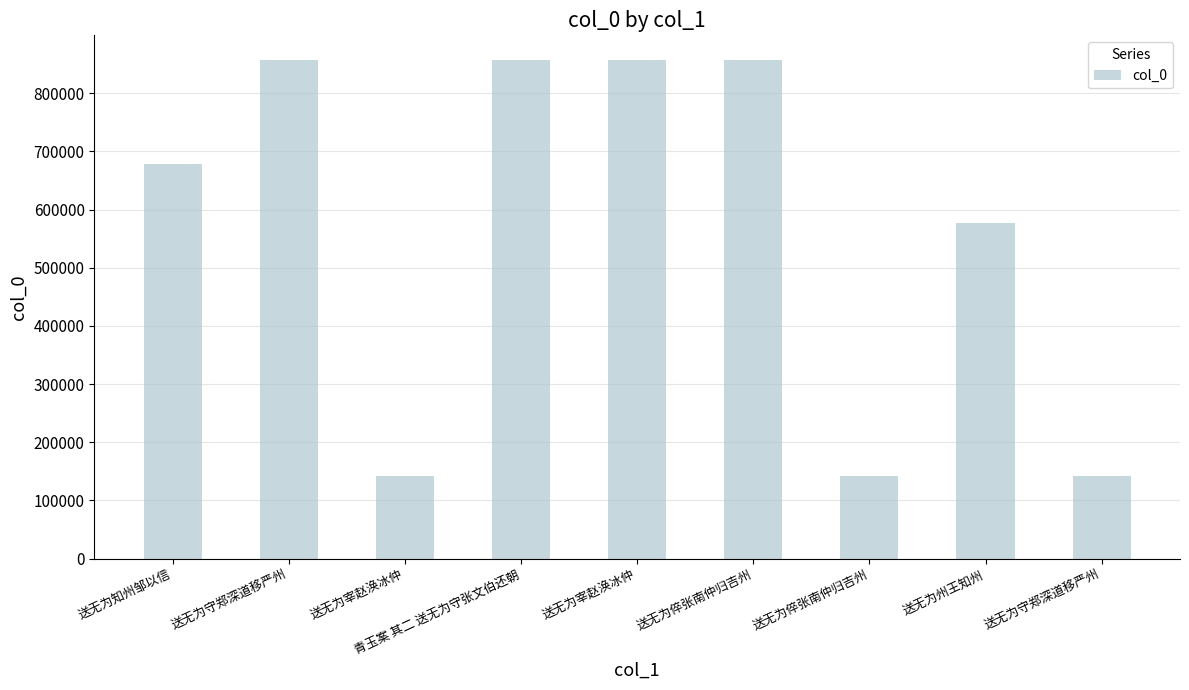

Count the number of categories in the chart.

9